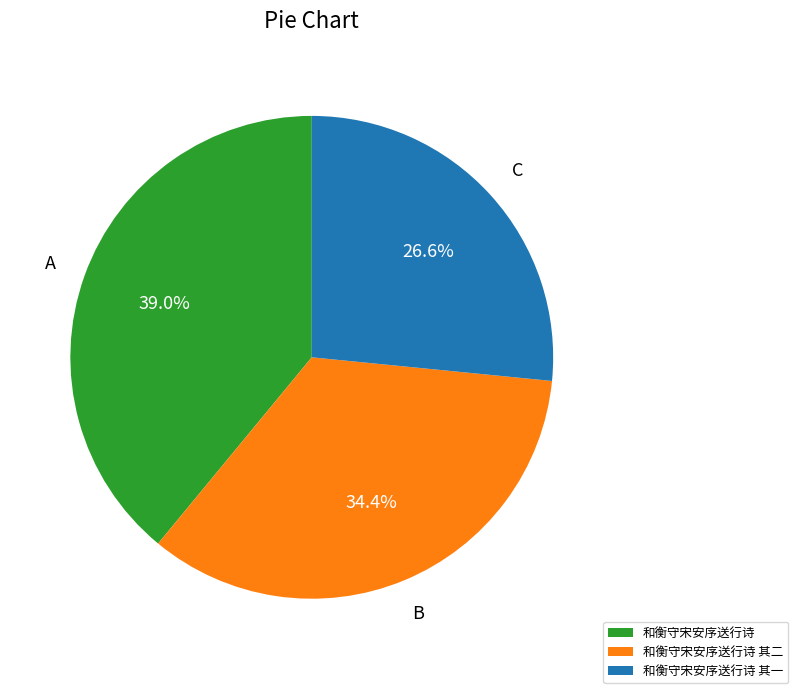

How many slices are in this pie chart?

3